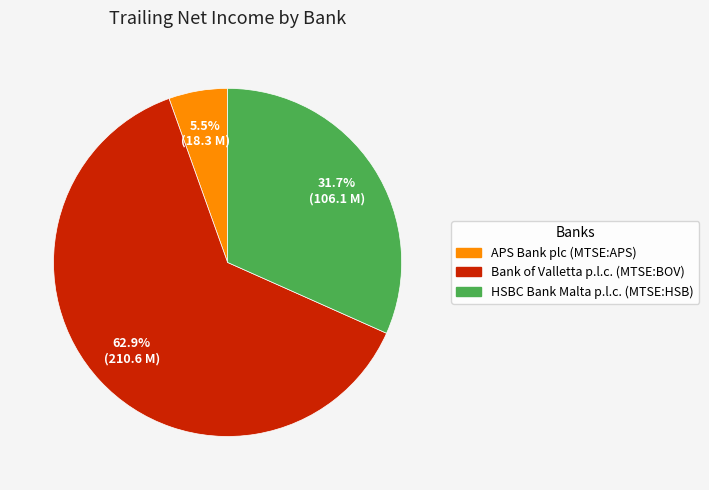

The Bank of Valletta p.l.c. (MTSE:BOV) slice represents 63% of the pie. True or false?

True